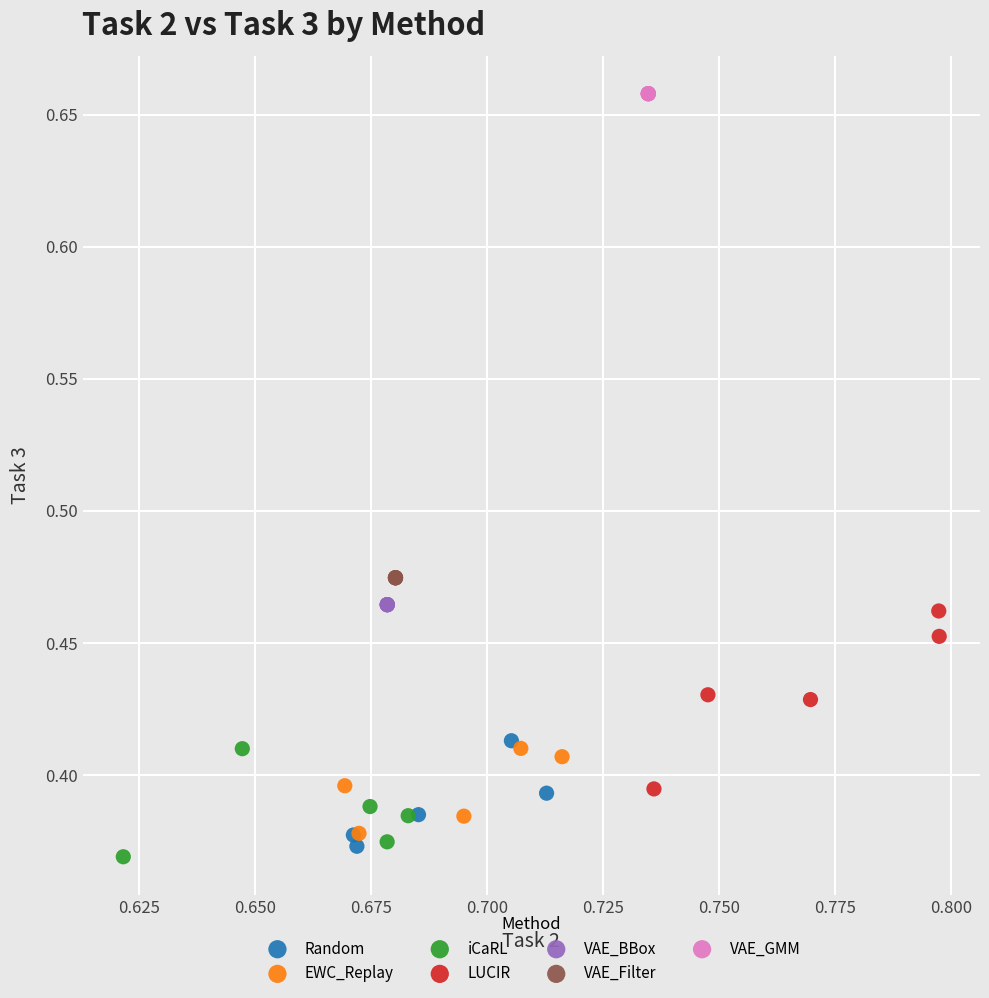

Which series reaches the minimum Y coordinate?

iCaRL